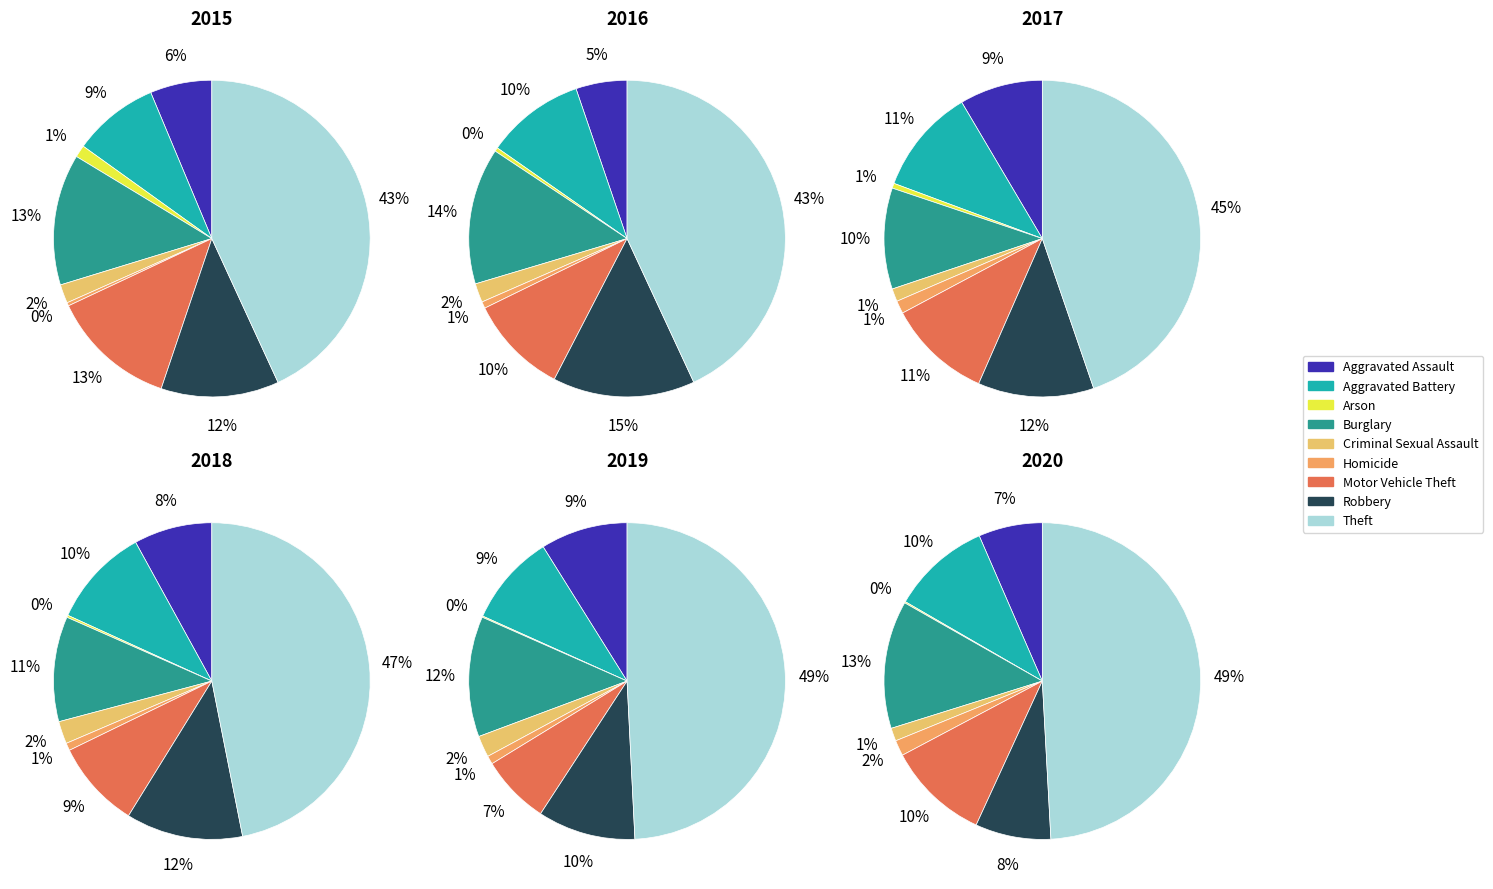

Combined, do Robbery and Aggravated Battery account for over 50%?

No